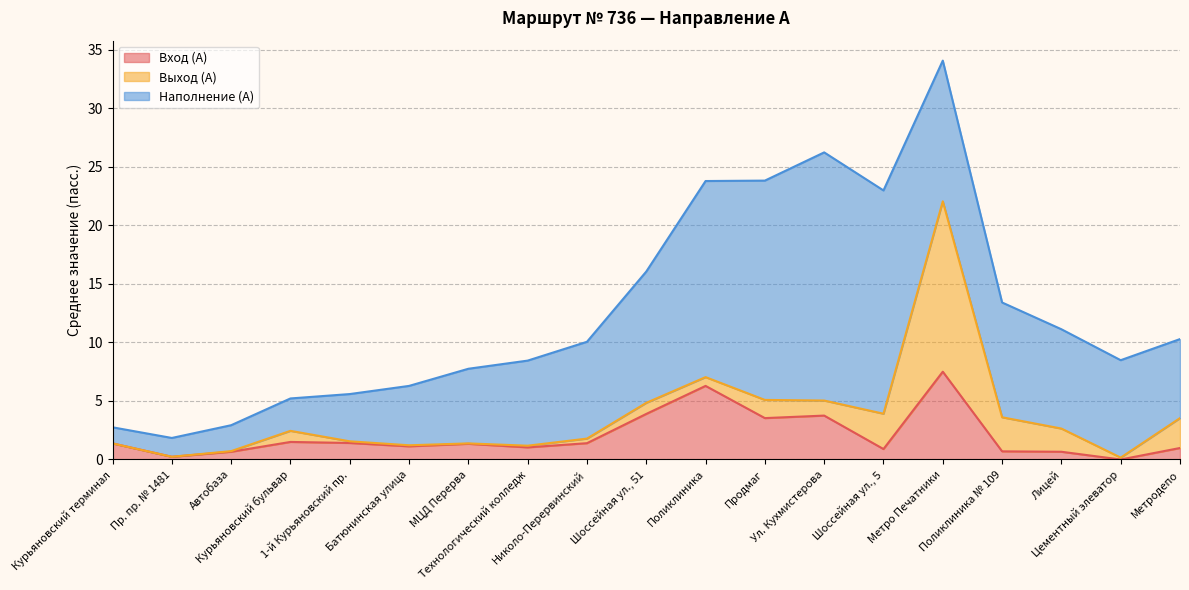

Between Пр. пр. № 1481 and Поликлиника № 109, which series saw the biggest shift?

Наполнение (А)